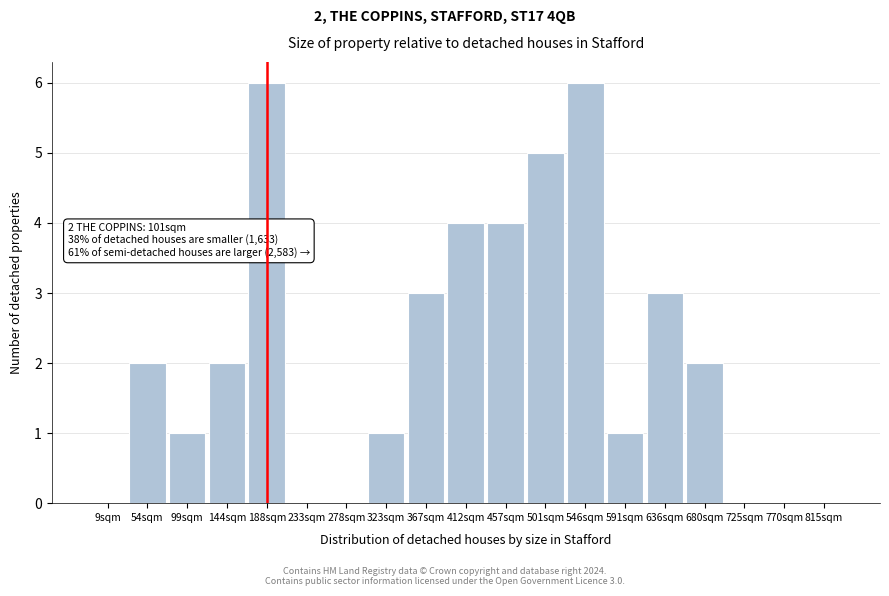

Reading left to right, list all the values displayed in this chart.

9sqm=0	54sqm=2	99sqm=1	144sqm=2	188sqm=6	233sqm=0	278sqm=0	323sqm=1	367sqm=3	412sqm=4	457sqm=4	501sqm=5	546sqm=6	591sqm=1	636sqm=3	680sqm=2	725sqm=0	770sqm=0	815sqm=0